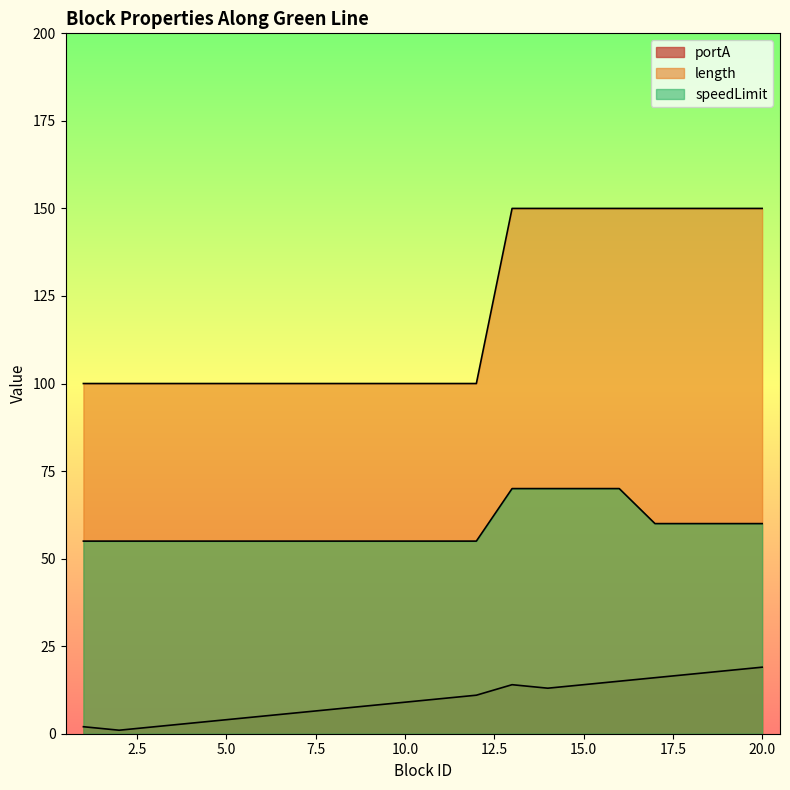

Which series has the largest total across all categories?

length